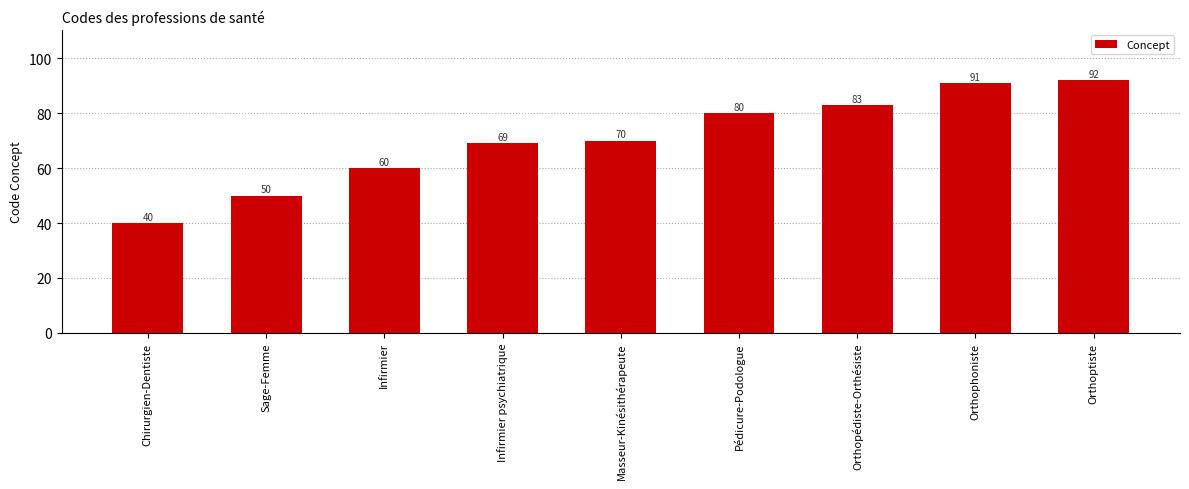

Is it true that the value at Infirmier psychiatrique is 95?

False